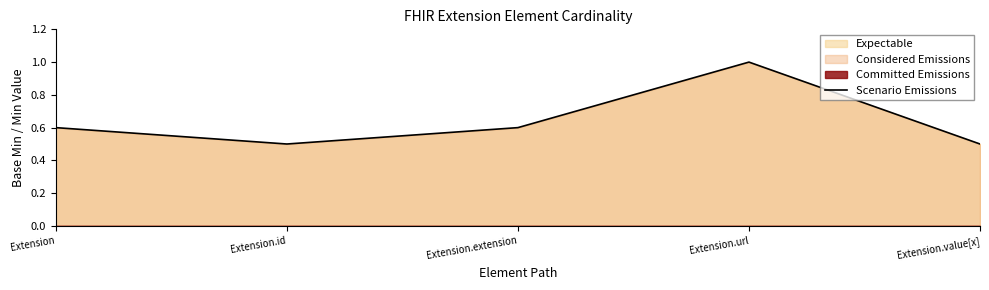

What is the difference between the second highest and second lowest values?

0.1